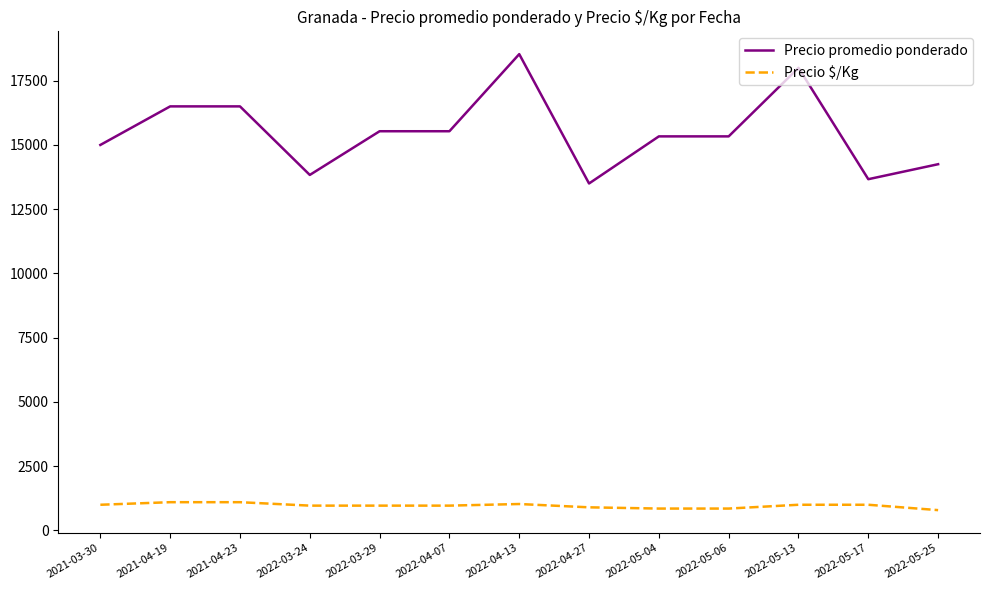

What is the difference between the maximum and minimum values in the Precio promedio ponderado series?

5033